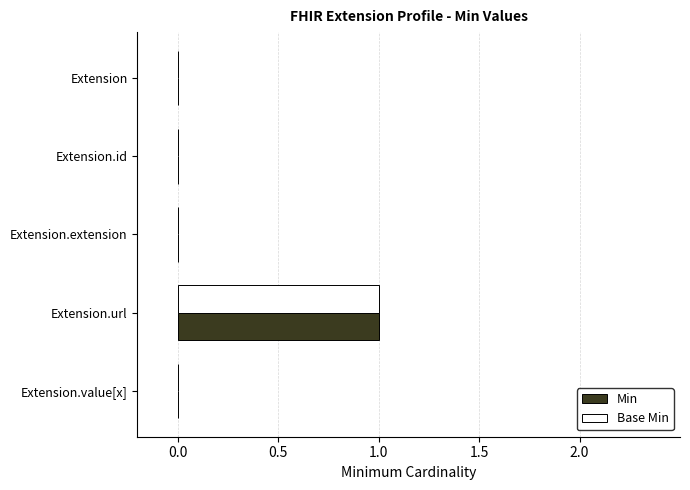

What is the highest value of the Min series?

1